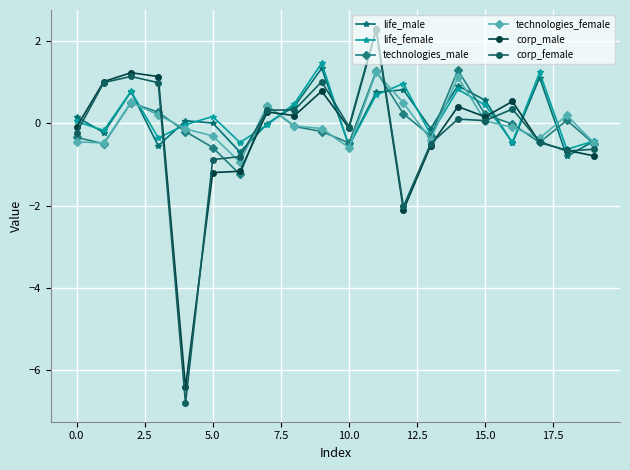

What is the sum of all technologies_male values?

-0.7